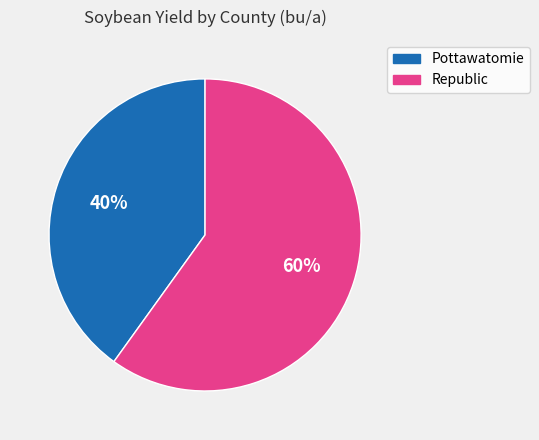

Count the number of slices in the pie.

2